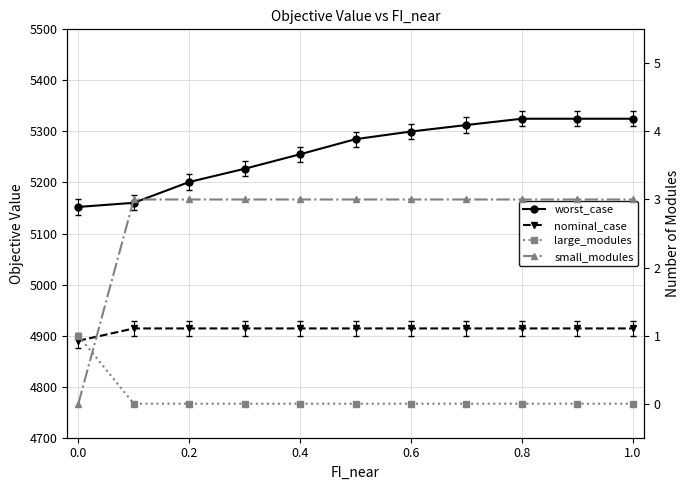

Does the chart display data point markers on the line(s)?

Yes